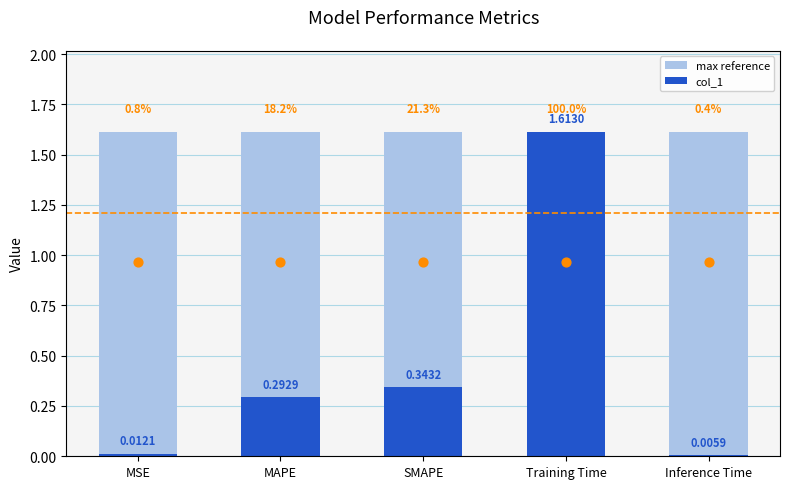

Which series has the largest total across all categories?

max_ref